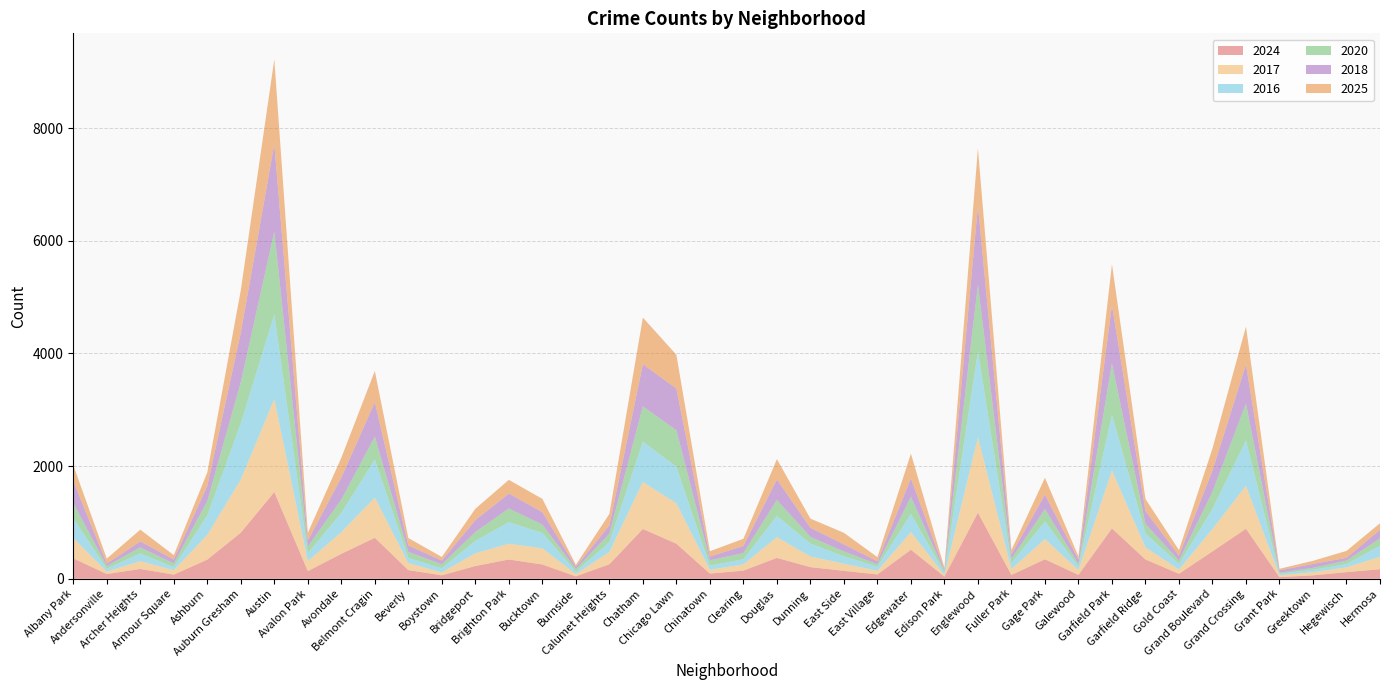

Reading left to right, list all the values displayed in this chart.

2024: 363	84	175	74	340	819	1540	137	443	728	154	62	227	342	254	43	258	884	623	92	145	371	207	141	77	516	39	1174	68	346	70	895	343	89	486	888	29	61	118	170
2017: 359	44	139	78	438	943	1651	175	384	713	124	52	225	280	287	40	218	834	717	67	111	368	188	127	65	314	26	1337	106	358	85	1026	214	75	399	762	34	56	84	221
2016: 353	51	137	57	349	998	1502	141	342	676	94	72	221	382	274	44	175	716	650	75	91	377	231	131	72	322	46	1531	104	315	65	994	249	97	357	804	25	43	59	195
2020: 269	47	106	63	252	732	1469	119	237	408	106	70	157	244	146	46	149	627	647	95	109	283	117	86	43	303	25	1181	76	219	42	909	170	62	304	655	21	34	62	130
2018: 391	44	106	71	268	877	1554	105	391	610	113	68	211	265	222	41	145	748	740	66	126	364	164	125	55	327	26	1398	79	256	77	1031	230	87	375	696	41	70	49	154
2025: 282	88	209	76	242	754	1505	139	351	554	132	63	202	243	236	33	206	828	599	94	128	361	161	206	72	440	34	1023	78	299	57	729	210	99	392	671	27	55	123	116